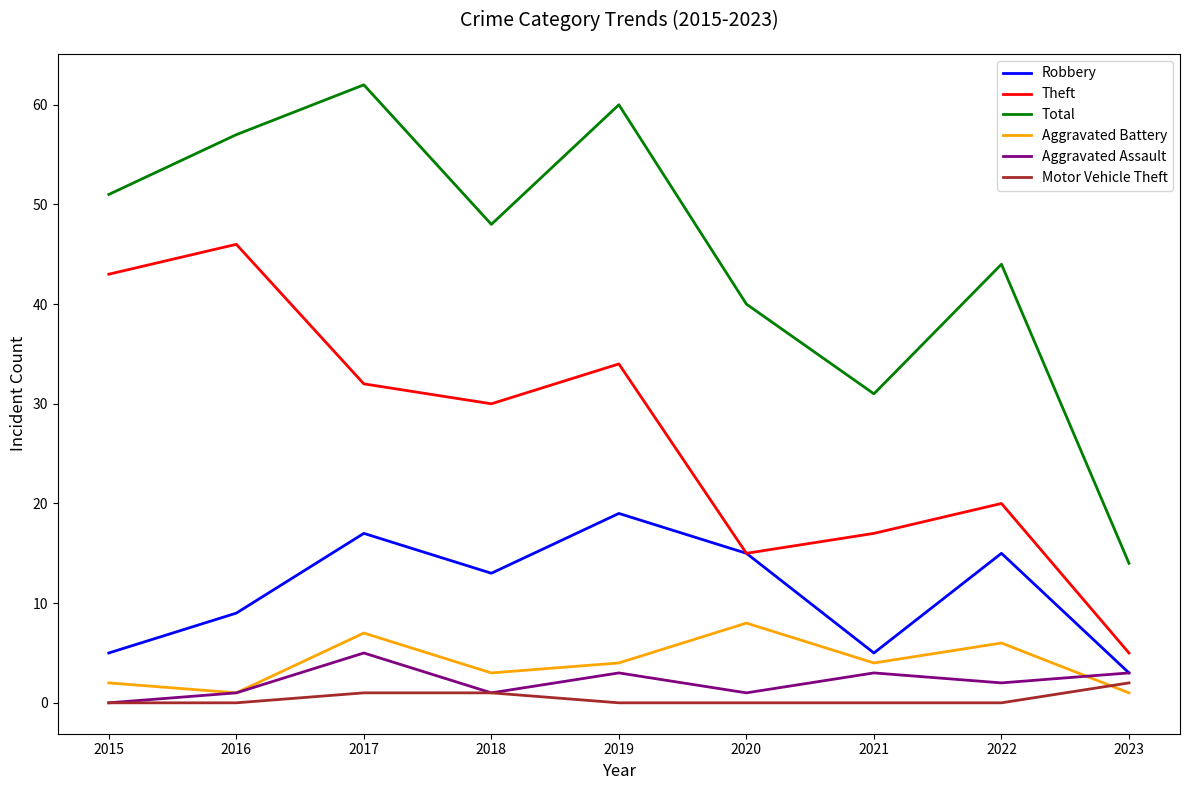

Rank the series at 2019 from lowest to highest value.

Motor Vehicle Theft, Aggravated Assault, Aggravated Battery, Robbery, Theft, Total